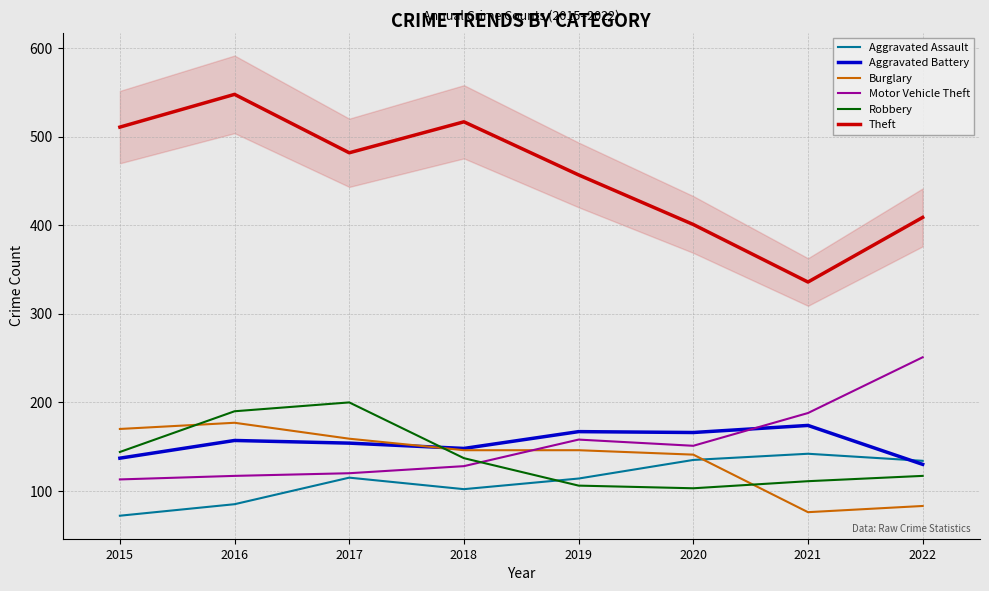

Where is Theft nearest to the value 442?

2019